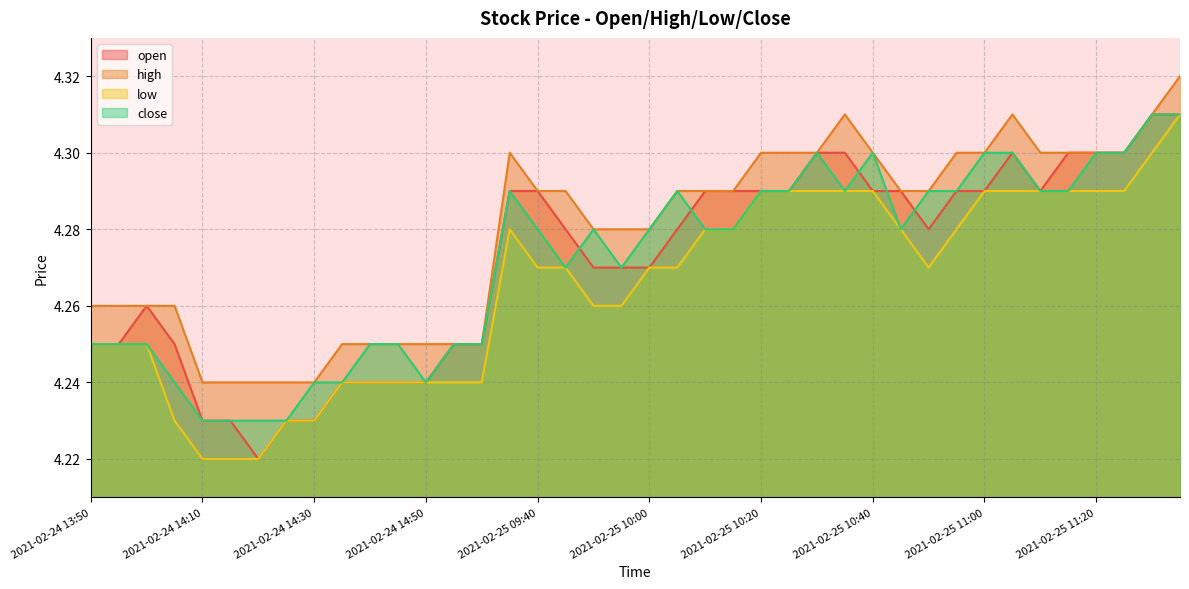

What is the approximate value of high at 2021-02-25 13:05?

4.3